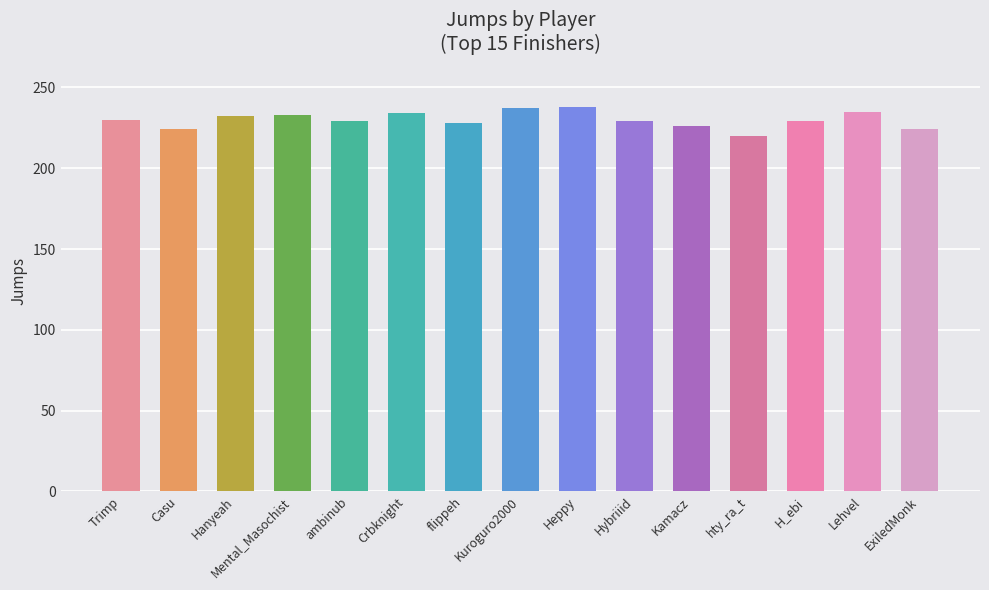

What is the maximum value shown in the chart?

238